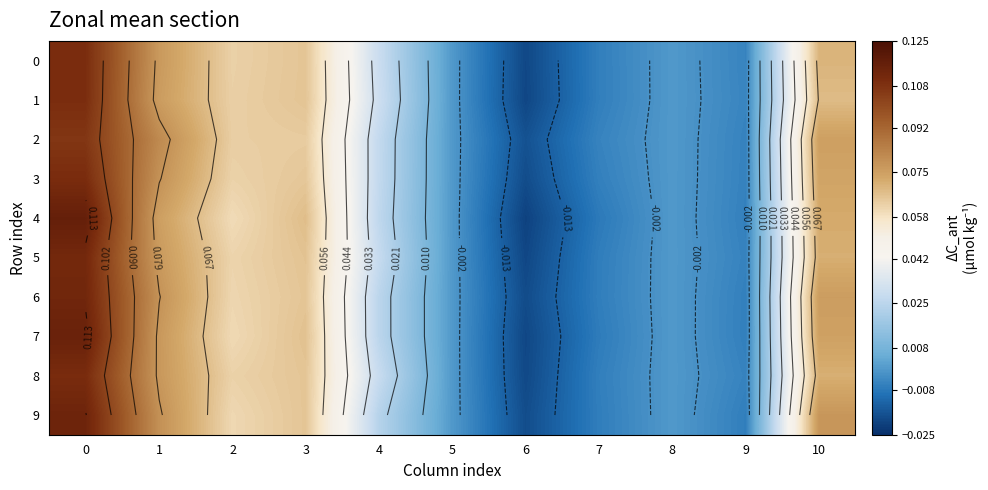

True or false: 7 has a value of 0.0 at 4.

True